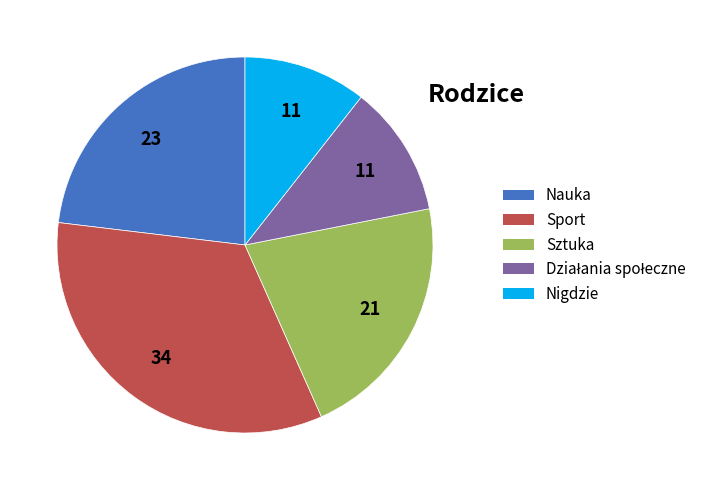

Does any single category account for the majority?

No